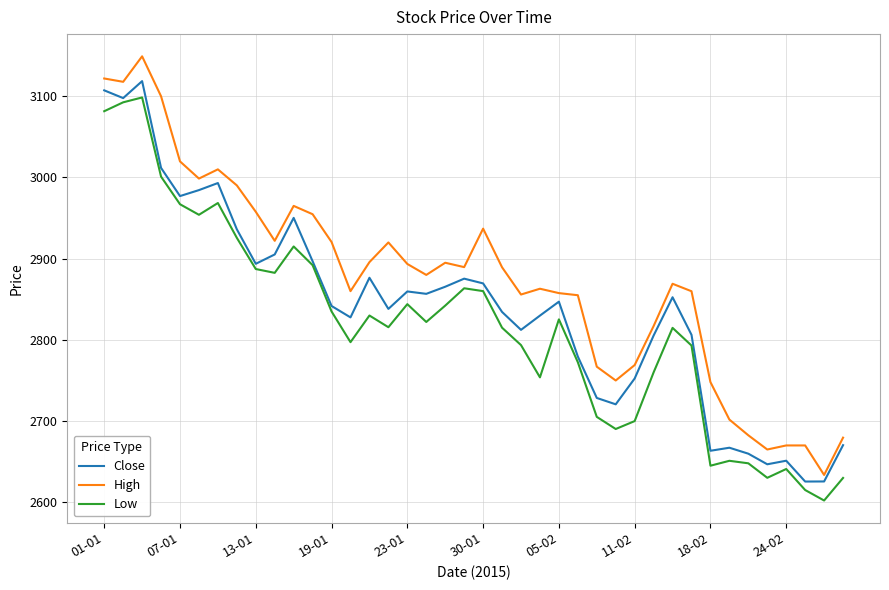

In High, how many points are lower than both neighbors (excluding endpoints)?

10